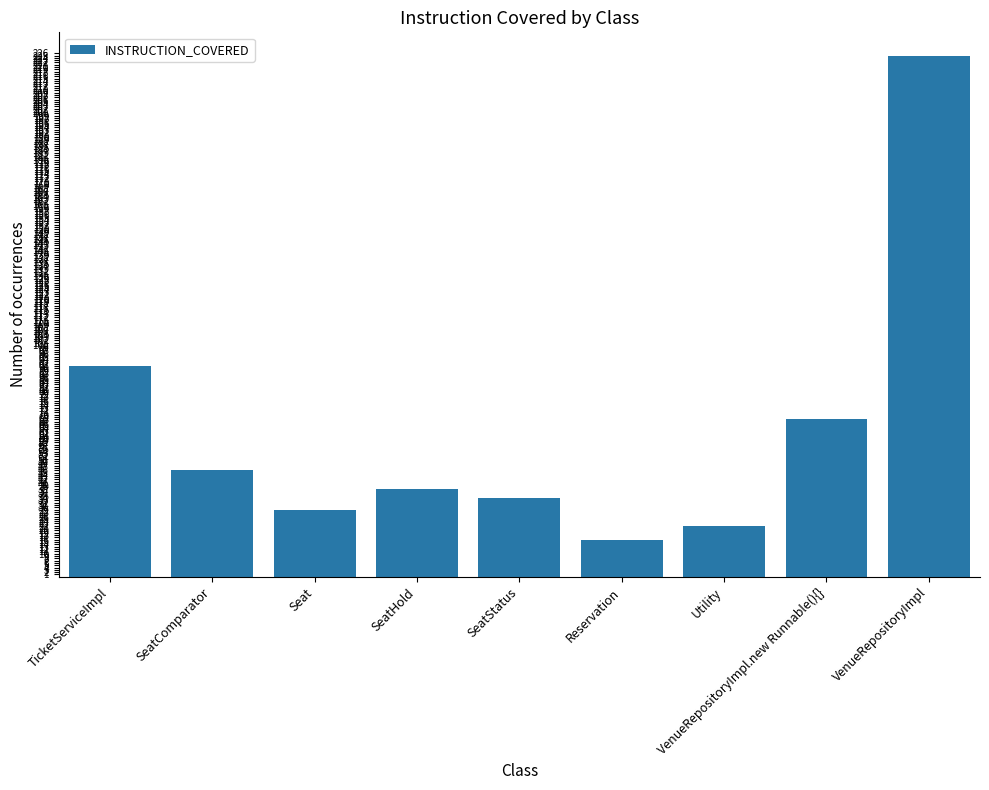

How many data points are less than 38?

4